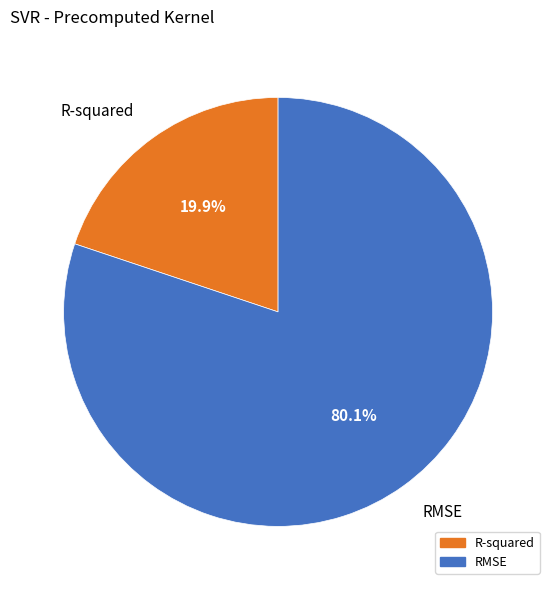

Which has a higher value, R-squared or RMSE?

RMSE